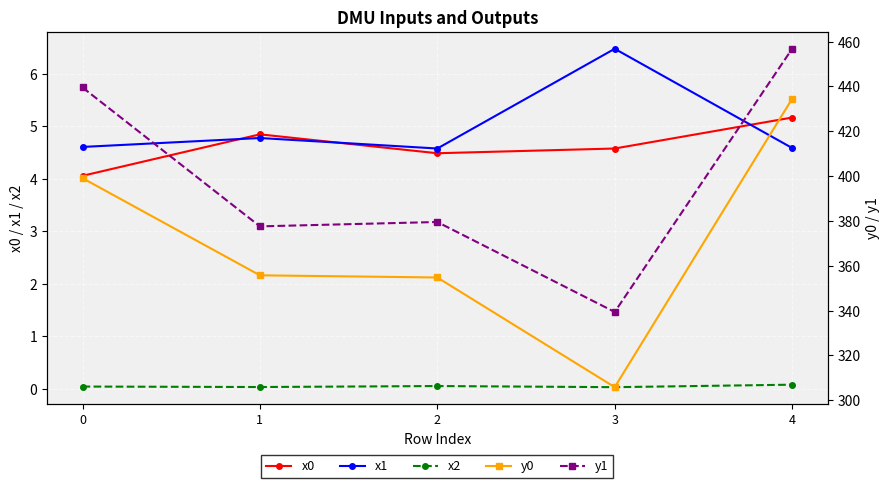

Which has a higher value, 0 or 3?

3